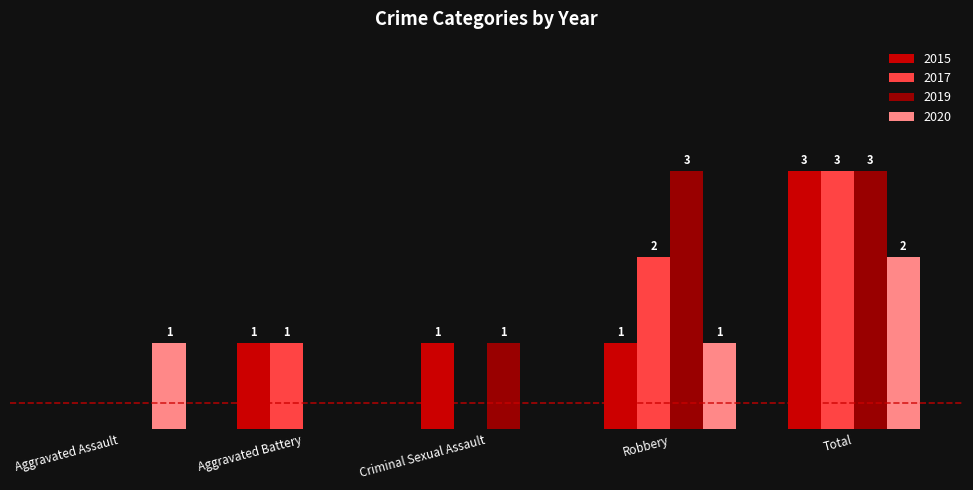

Where is 2019 nearest to the value 1?

Criminal Sexual Assault